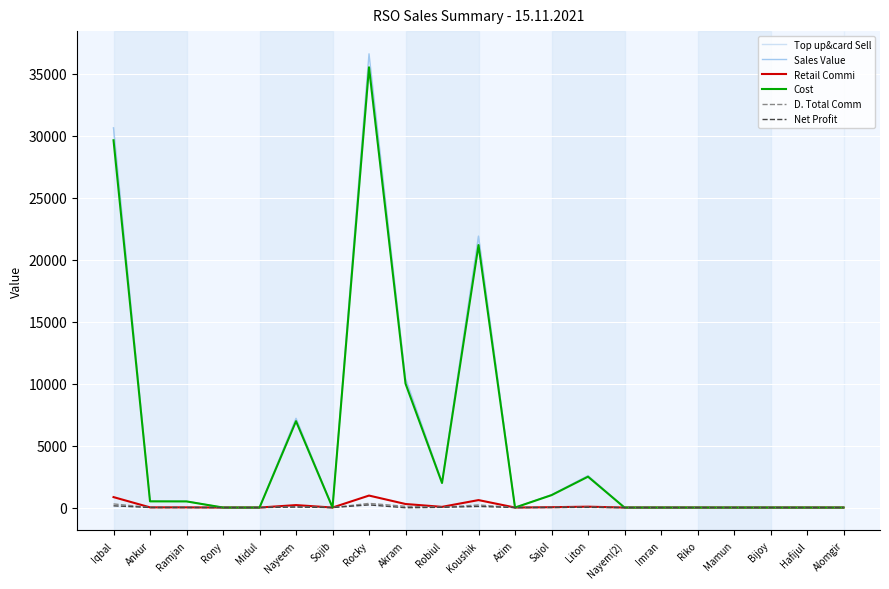

Between Rocky and Robiul, which series saw the biggest shift?

Sales Value